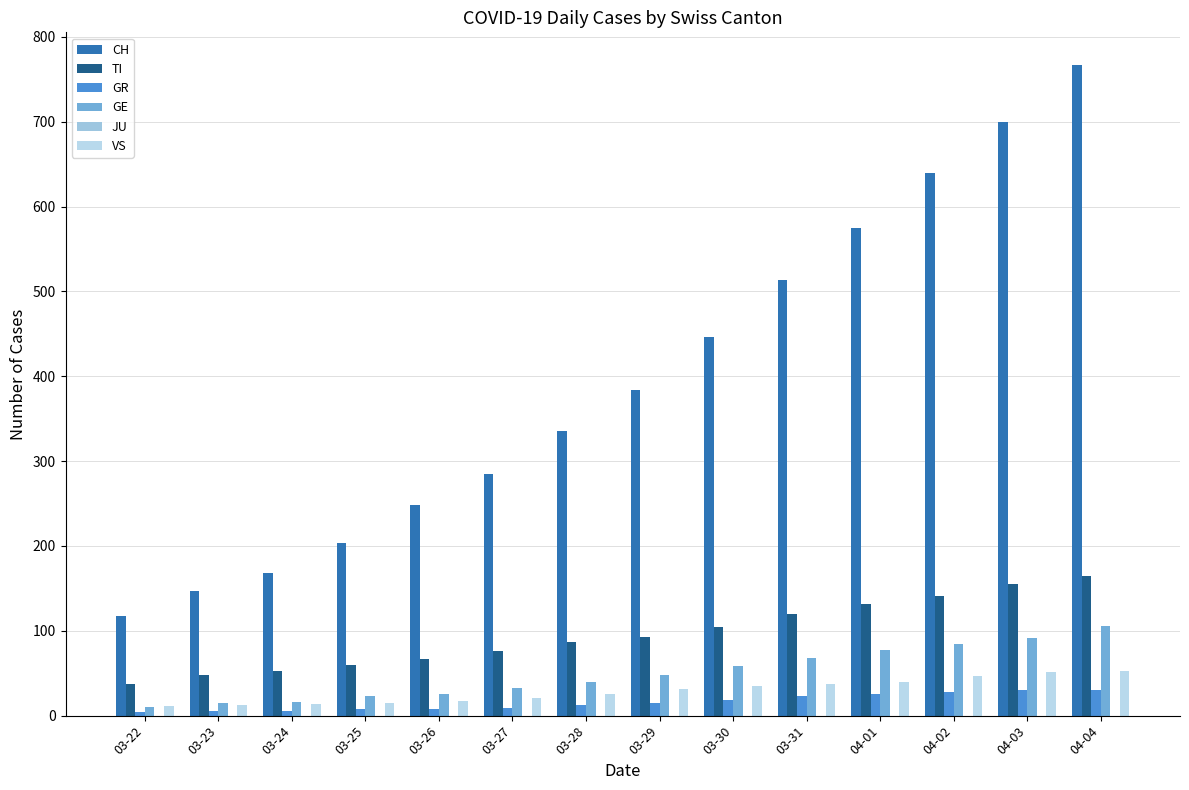

Are the bars horizontal?

No